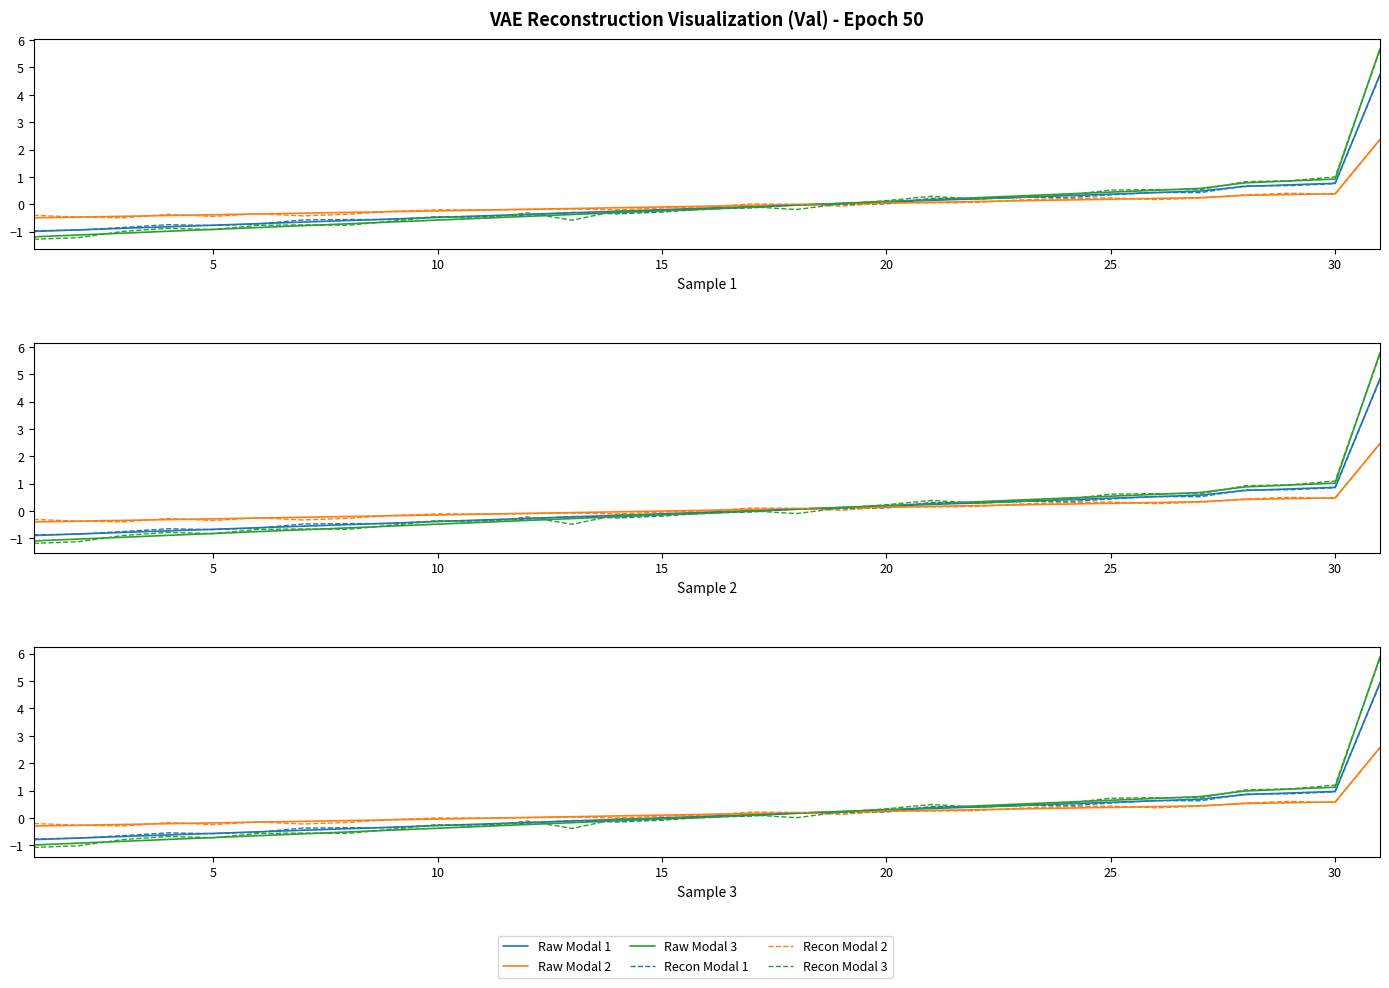

How many times do Raw Modal 2 and Raw Modal 1 cross each other?

1